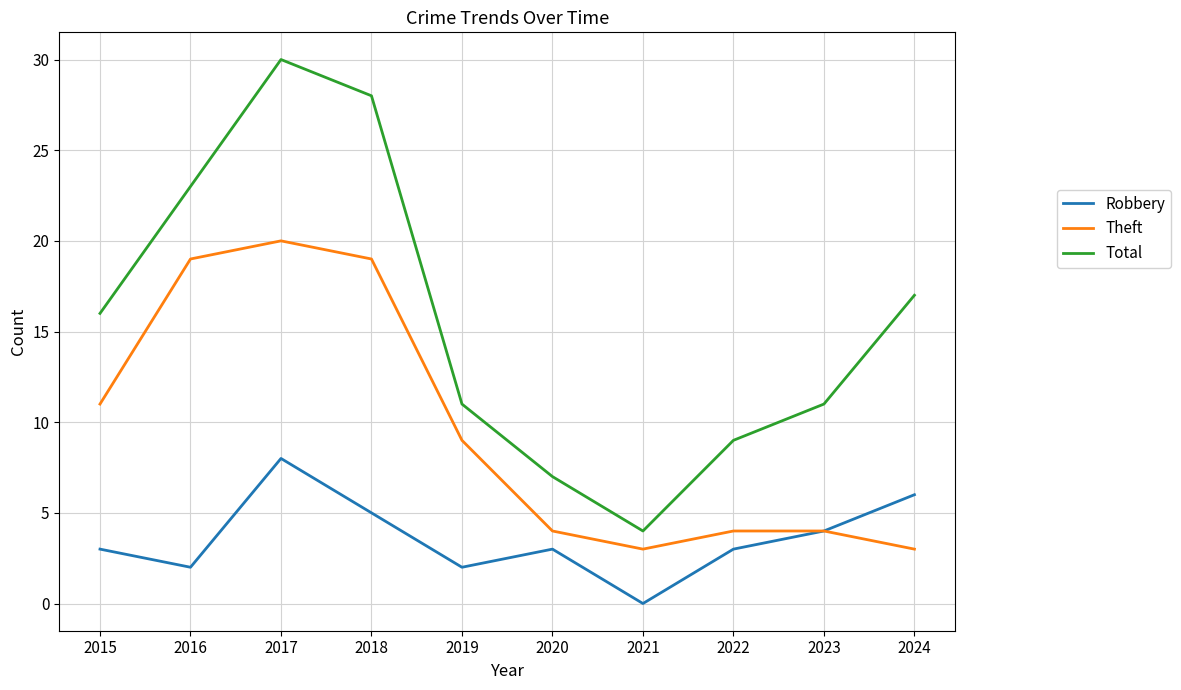

Reading right to left, transcribe all the data shown in this chart.

Robbery: 6	4	3	0	3	2	5	8	2	3
Theft: 3	4	4	3	4	9	19	20	19	11
Total: 17	11	9	4	7	11	28	30	23	16